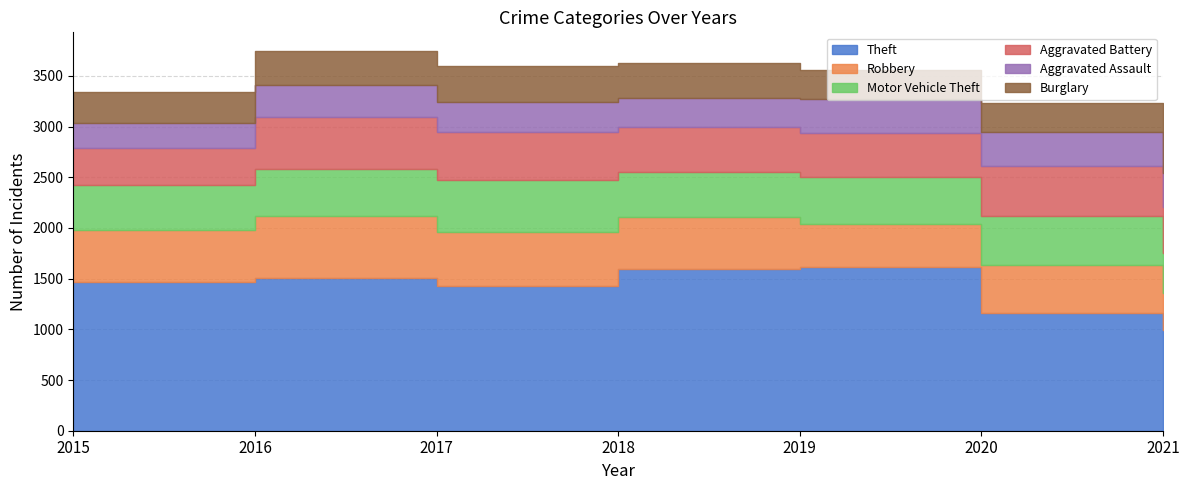

What is the value of the Aggravated Battery point at the 7th from the left?

454